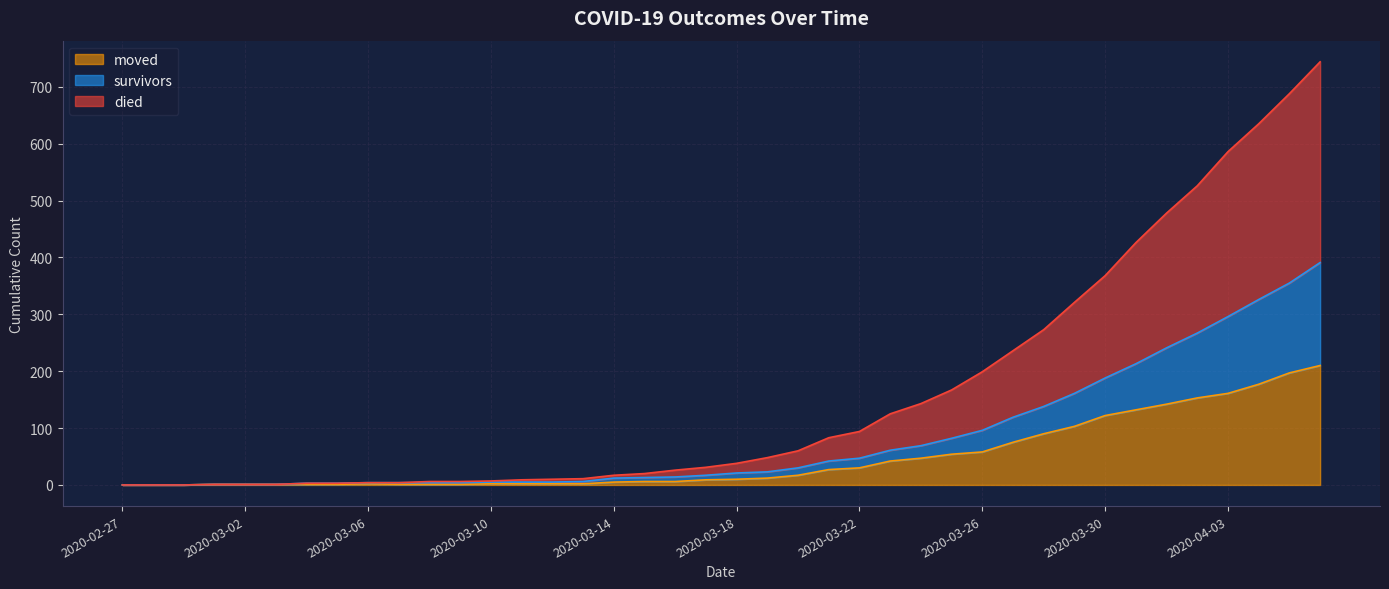

True or false: moved and died intersect in this chart.

False